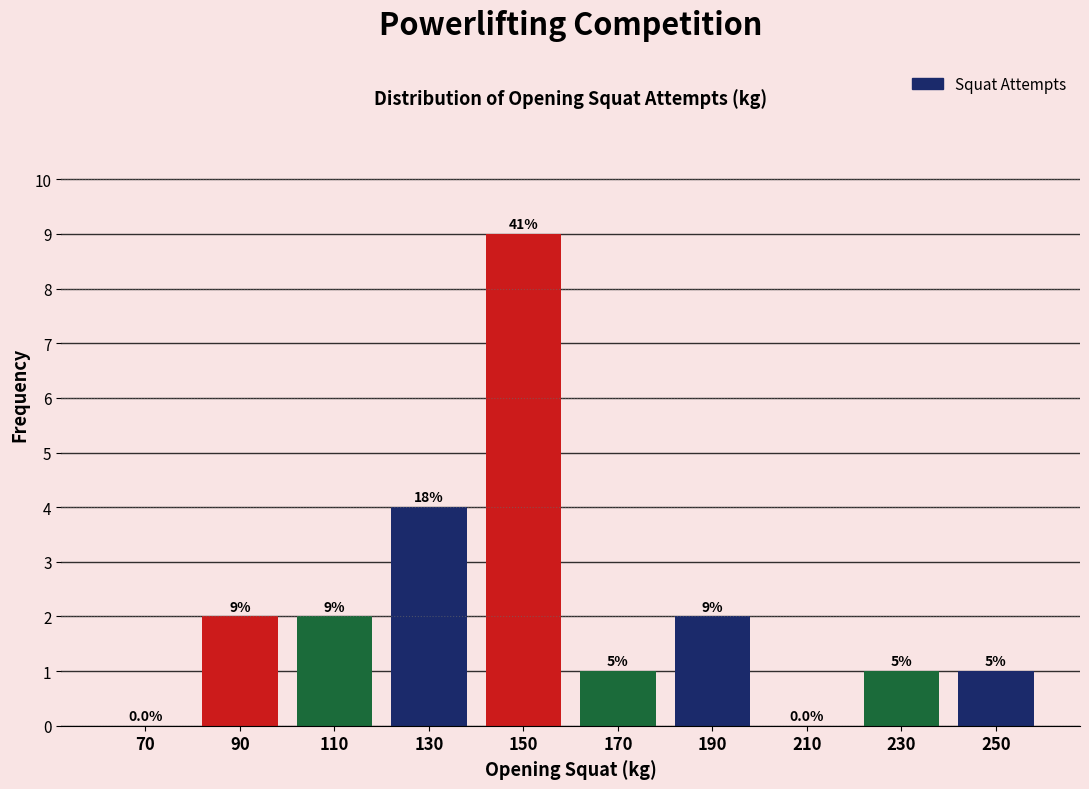

Which range on the x-axis has the tallest bar?

140 to 160